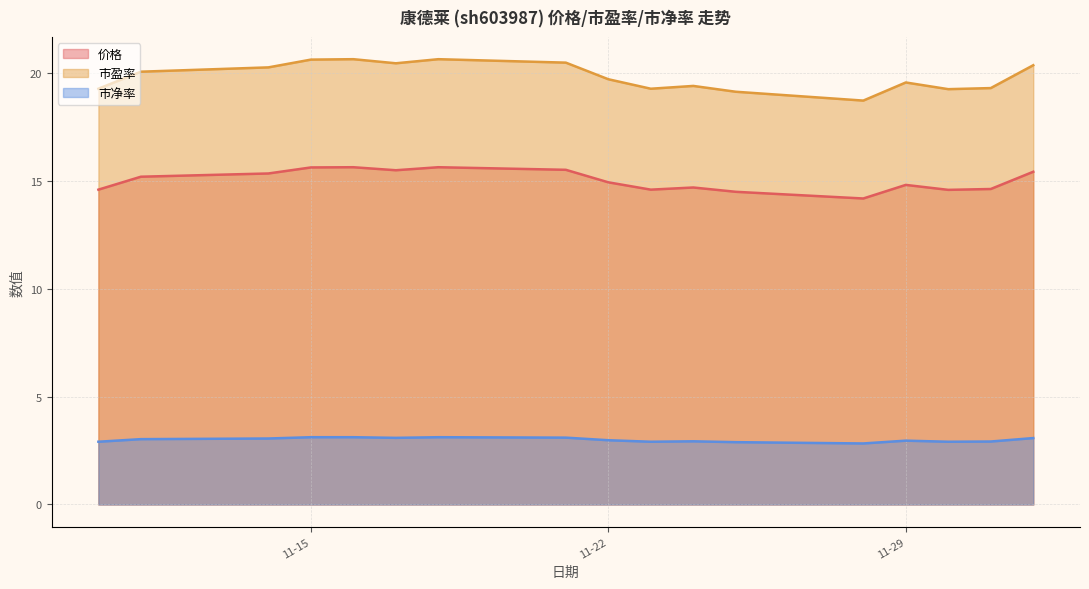

The 市净率 series shows 4.3 at 11-15. True or false?

False